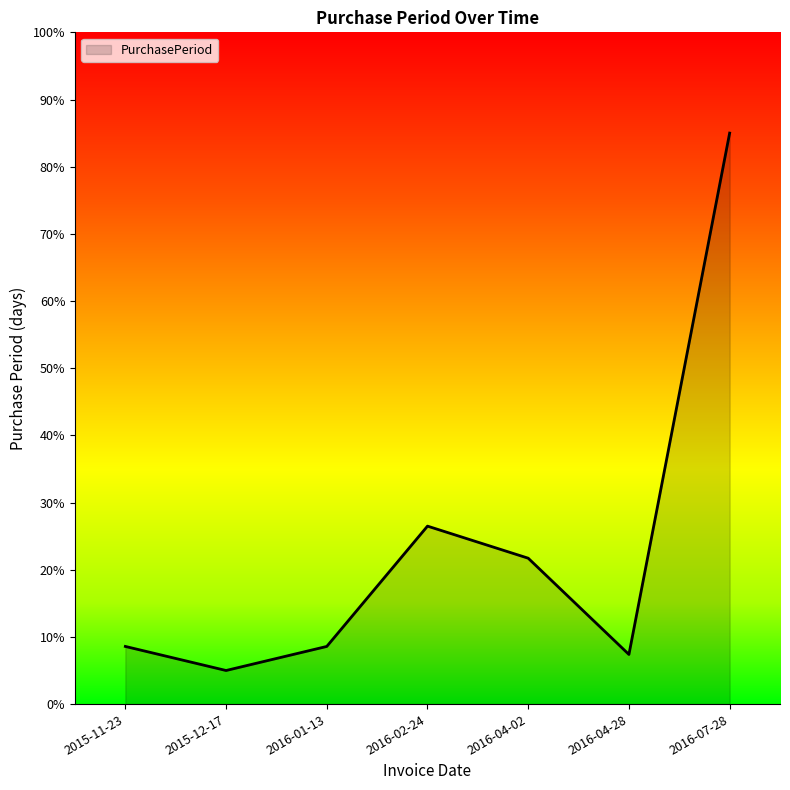

What position from the left is 2016-04-02?

5